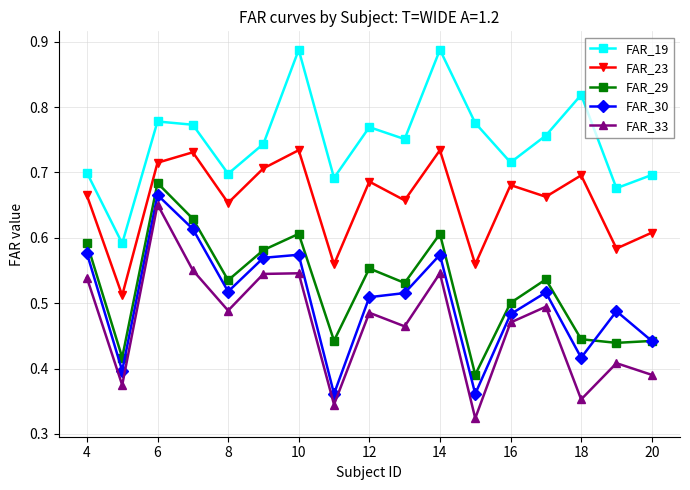

How many interior local valleys does the FAR_23 series have?

7